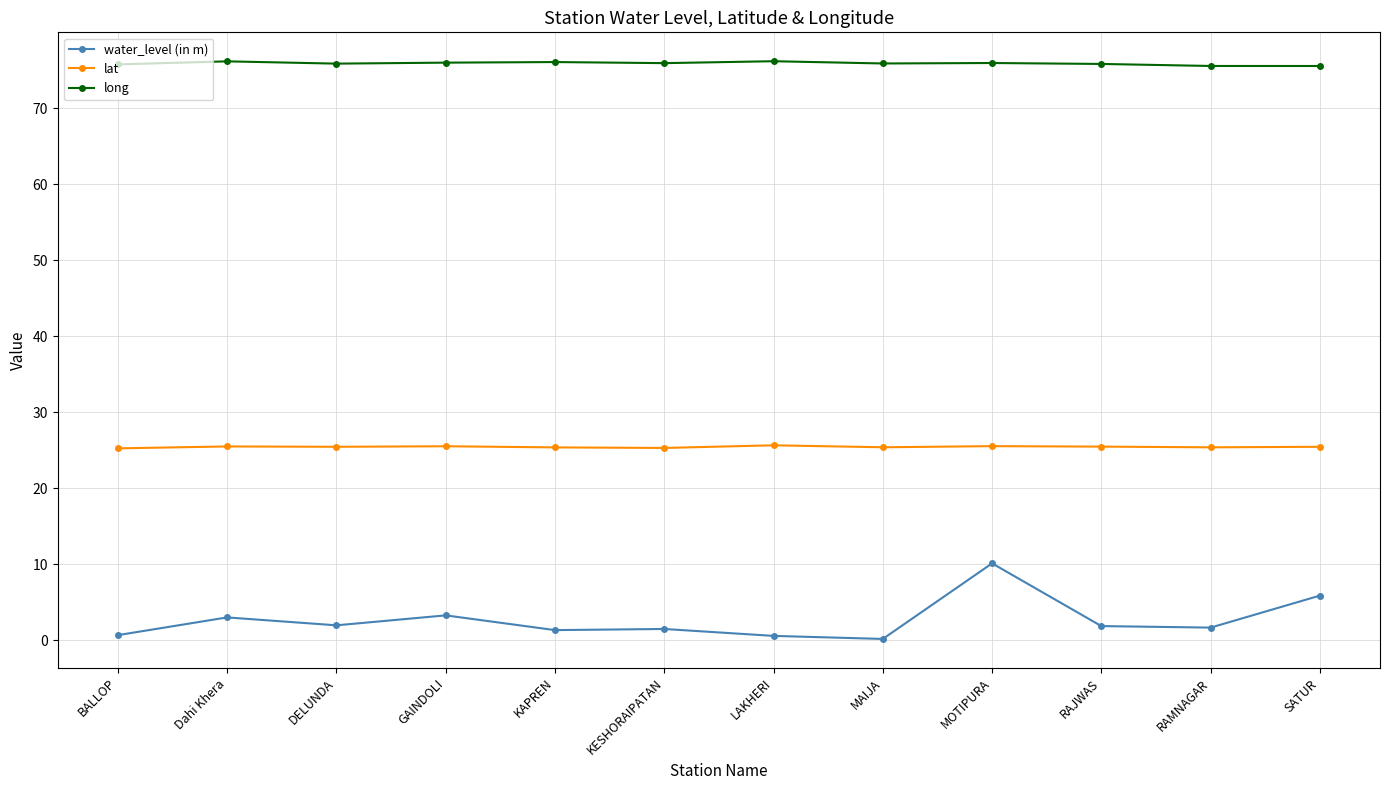

What is the label of the 8th point from the left?

MAIJA